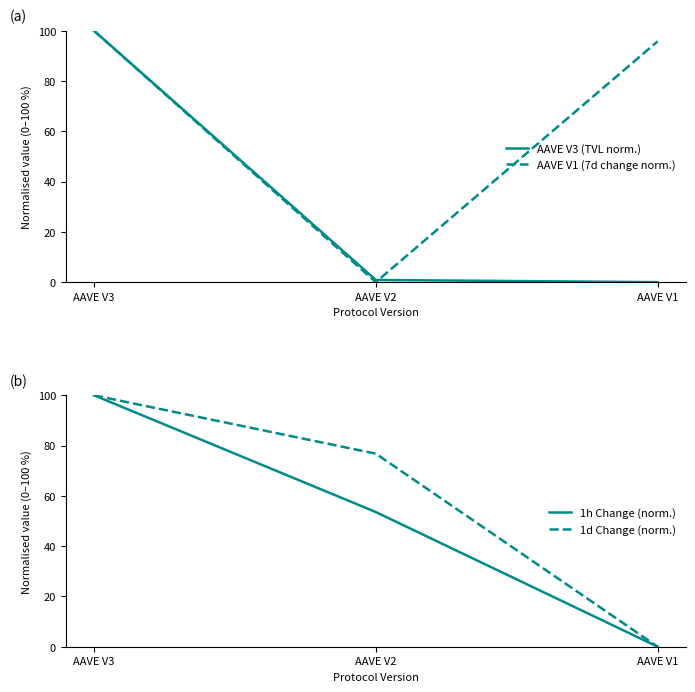

Which category has the lowest value in the AAVE V1 (7d change norm.) series?

AAVE V2